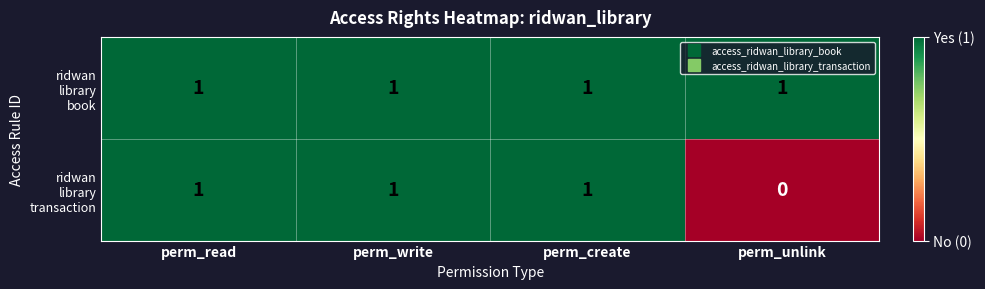

At how many categories does at least one series exceed 0?

4